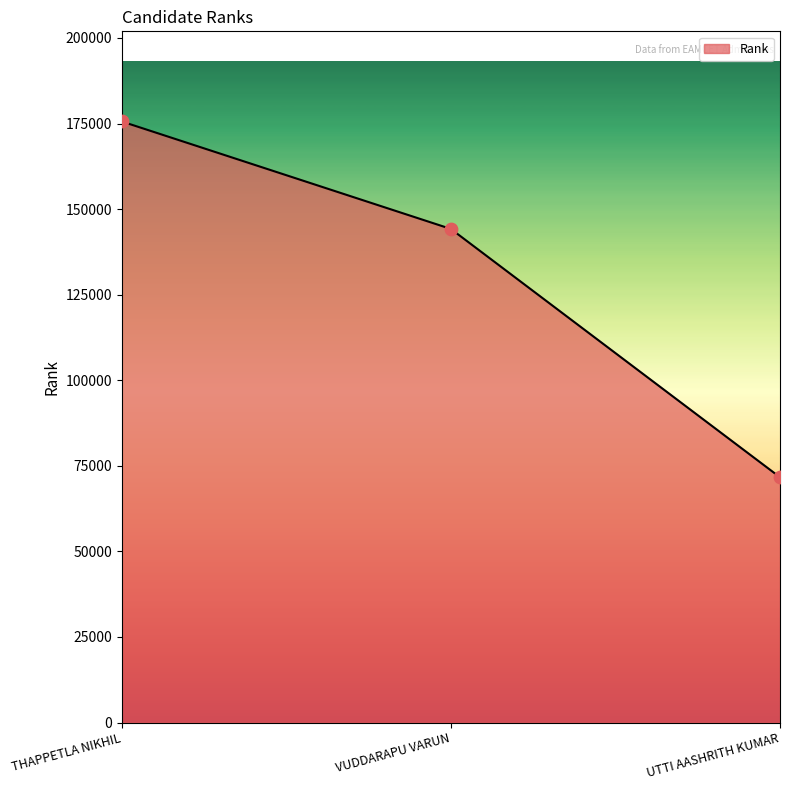

What is the change in value from VUDDARAPU VARUN to UTTI AASHRITH KUMAR?

-72549